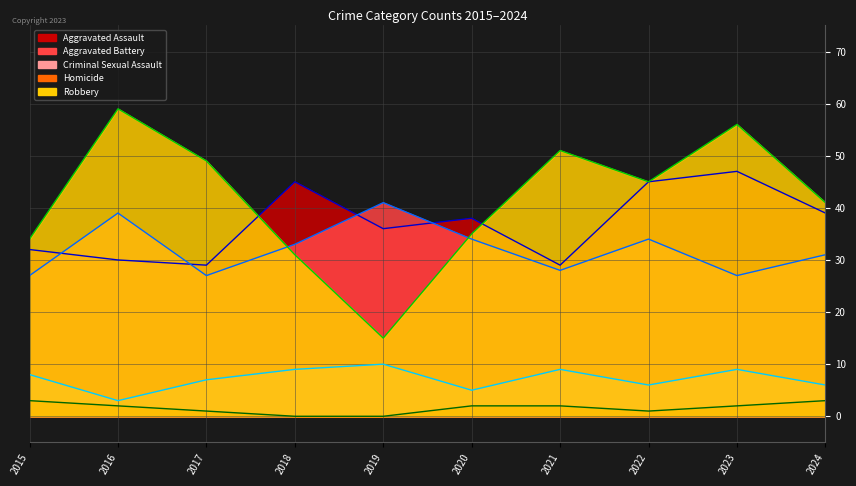

How many lines are shown in the chart?

5